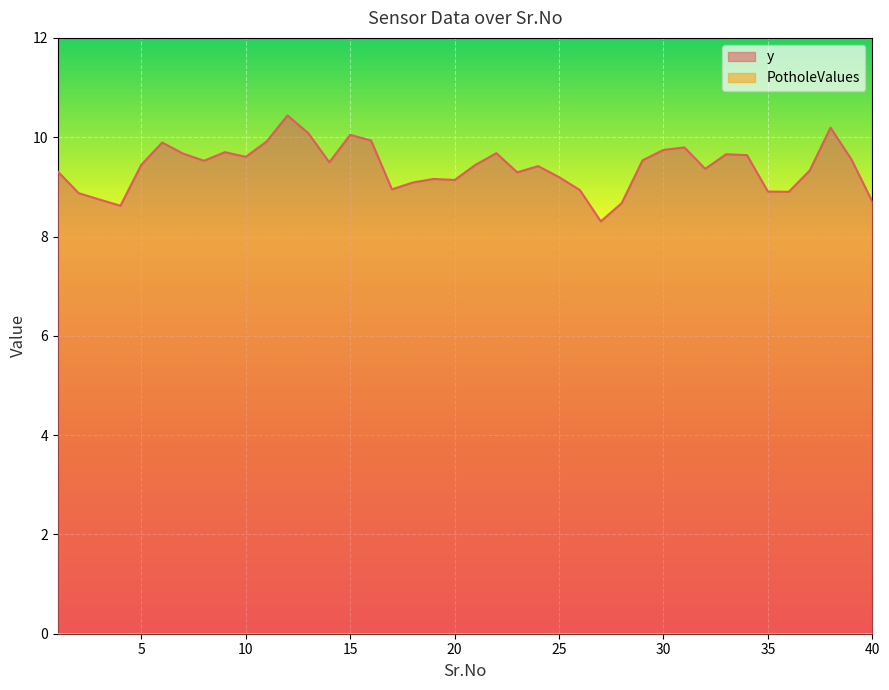

True or false: the data shows 8.7 at 28.

True